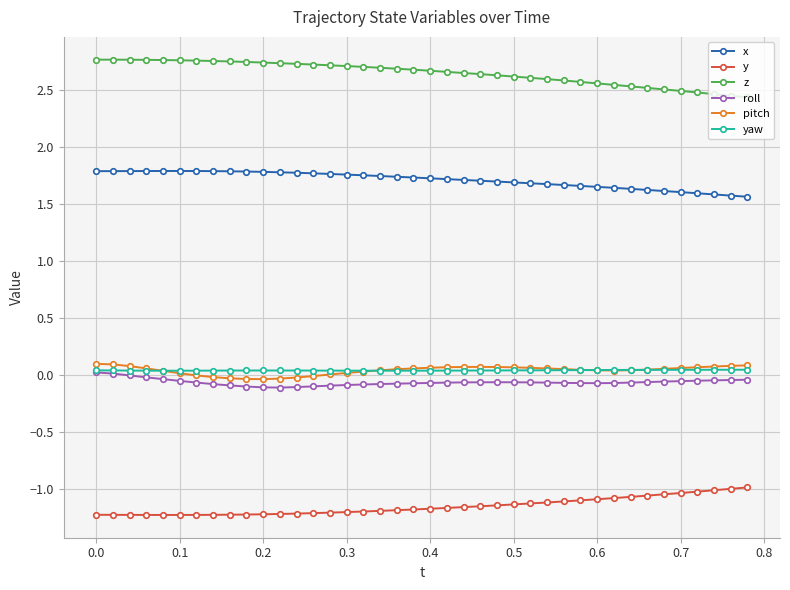

What are all the series names shown in the legend?

x, y, z, roll, pitch, yaw